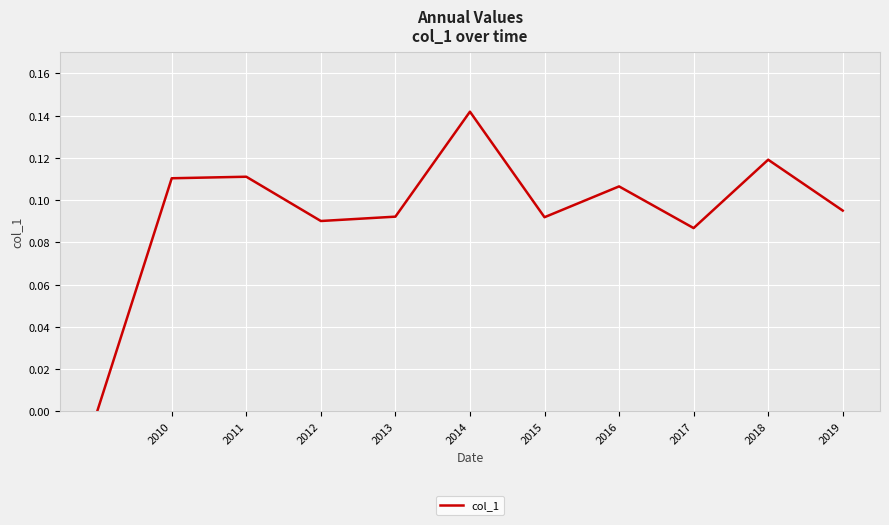

How many lines are shown in the chart?

1